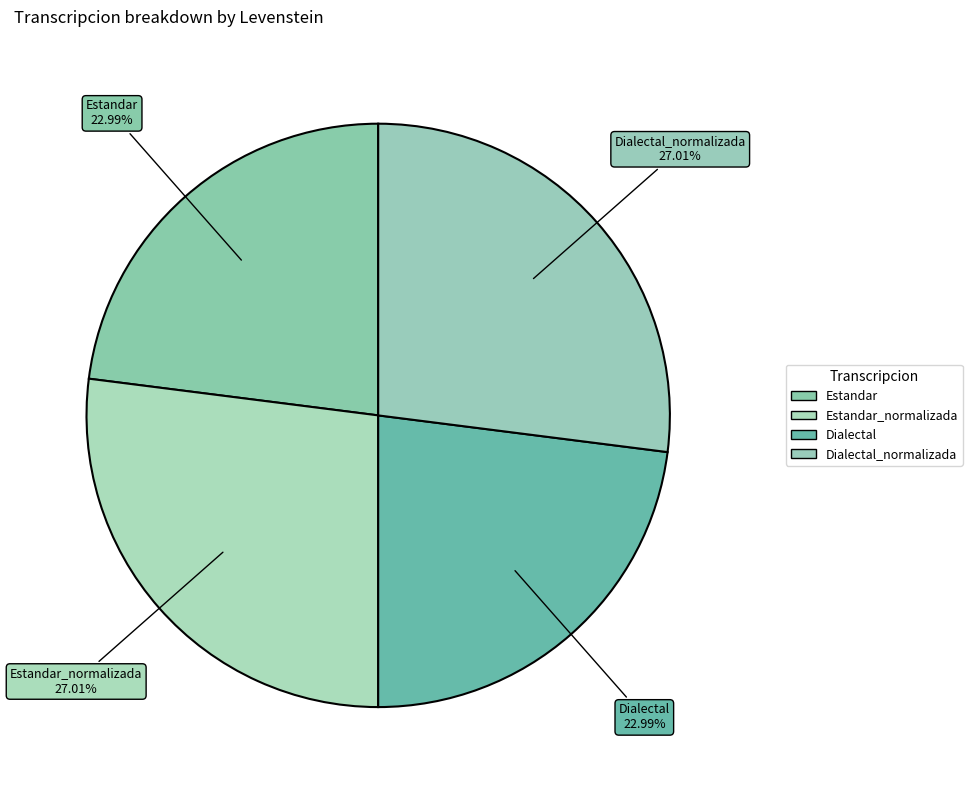

The Dialectal_normalizada slice represents 36% of the pie. True or false?

False